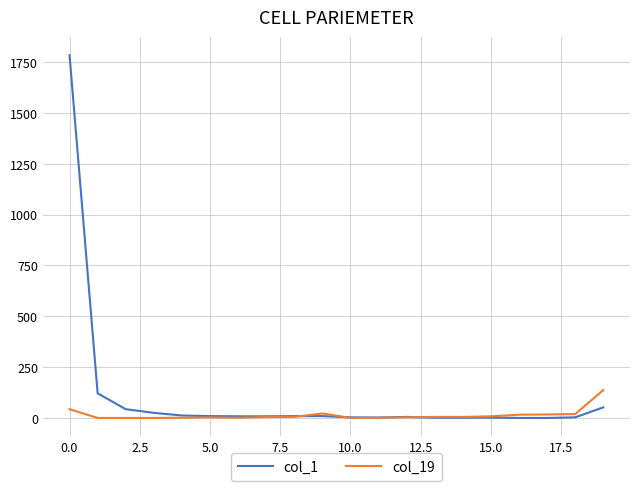

Which series has the widest spread of values?

col_1